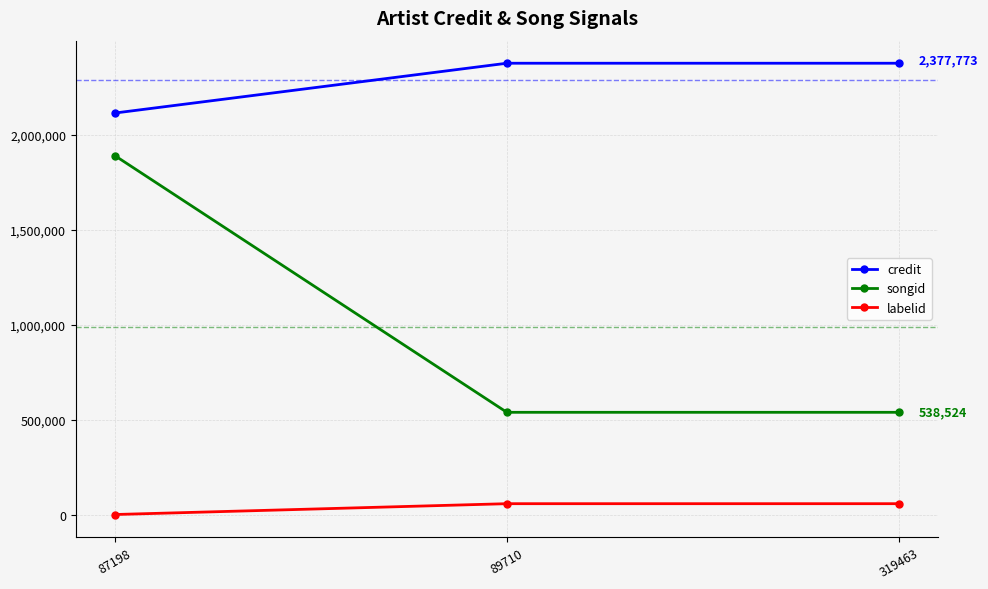

Which series changed the most between 87198 and 89710?

songid